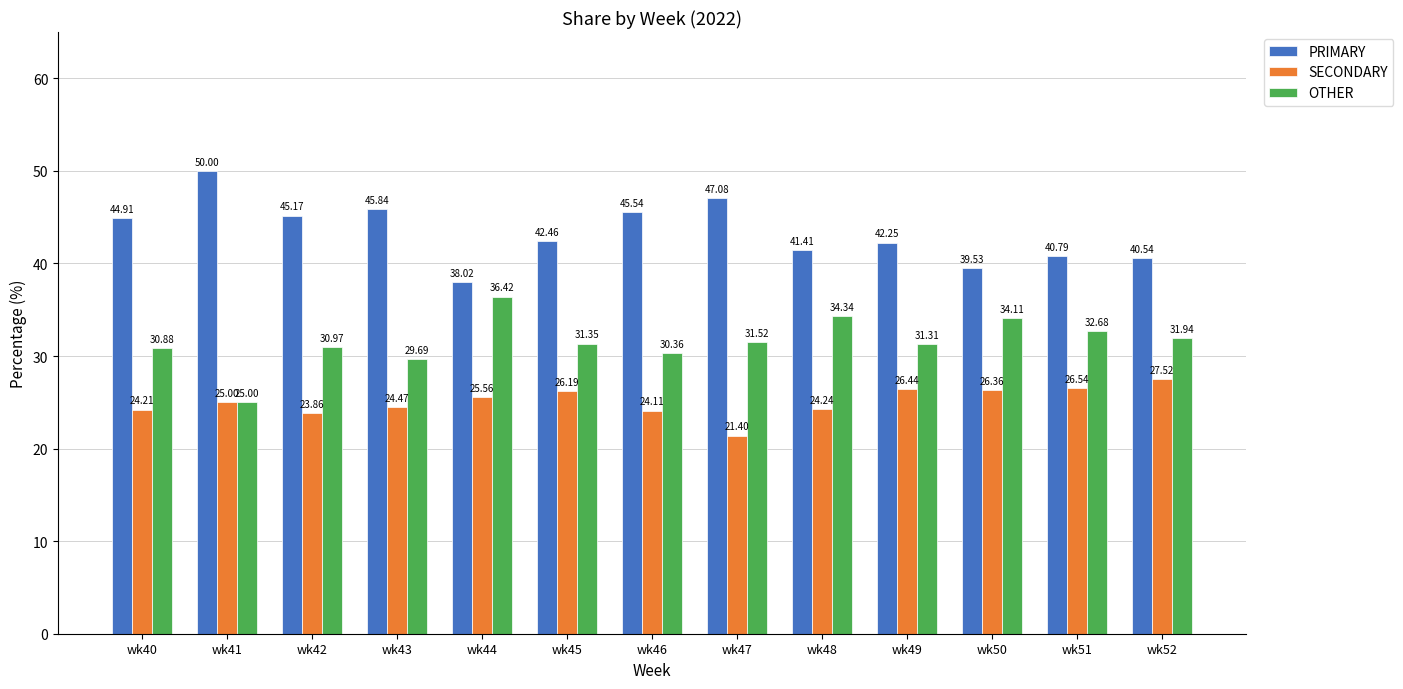

List the series in order of their overall mean, highest first.

PRIMARY, OTHER, SECONDARY